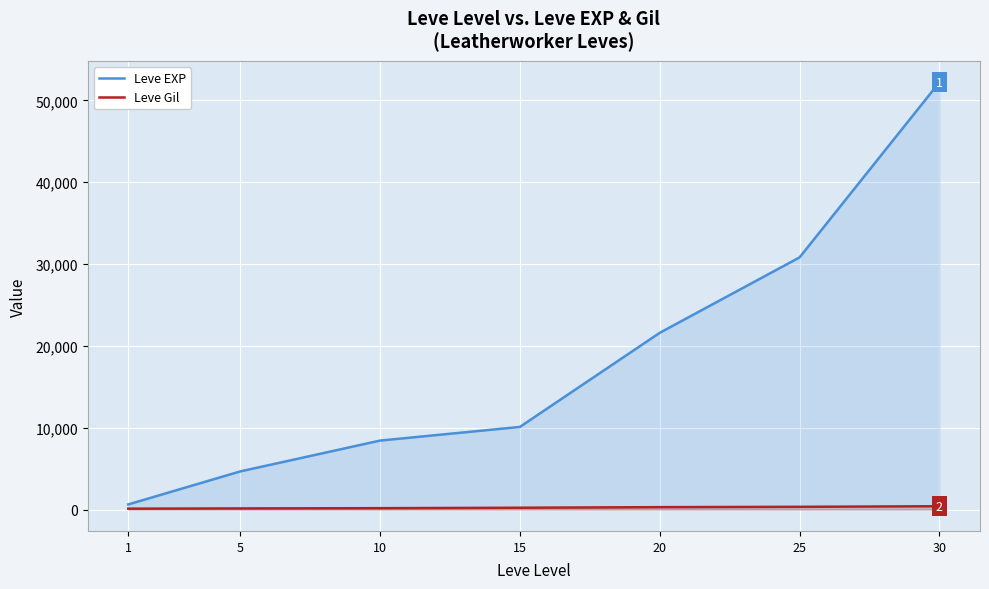

True or false: Leve Gil and Leve EXP cross at least once.

False